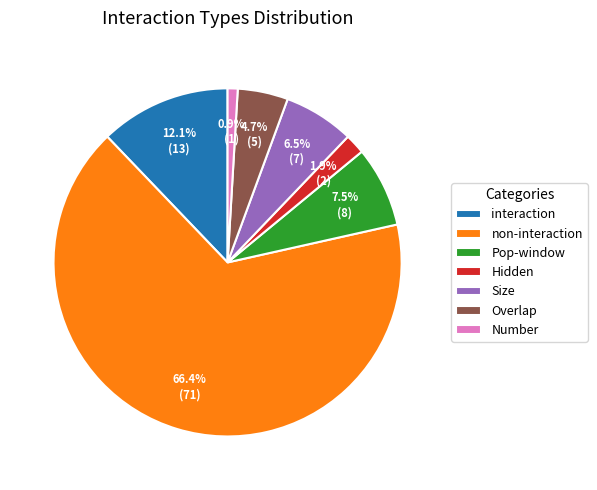

What is the largest slice in the pie chart?

non-interaction